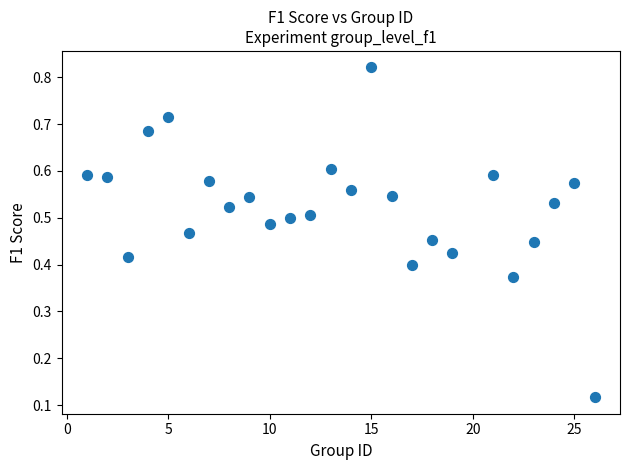

What is the range of X values (max minus min)?

25.0